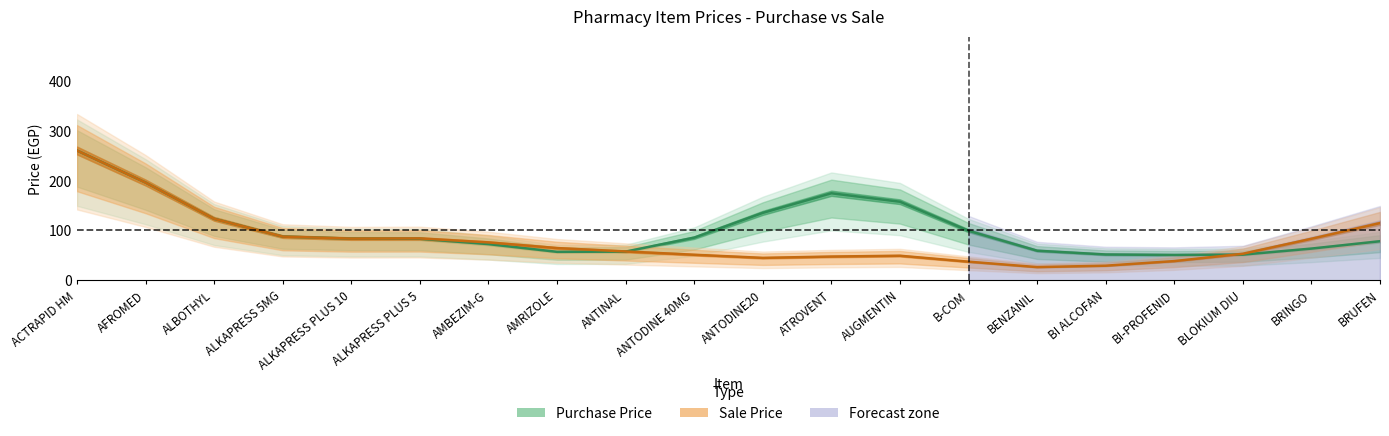

What is the sum of the Sale Price values at AUGMENTIN and BI ALCOFAN?

78.9